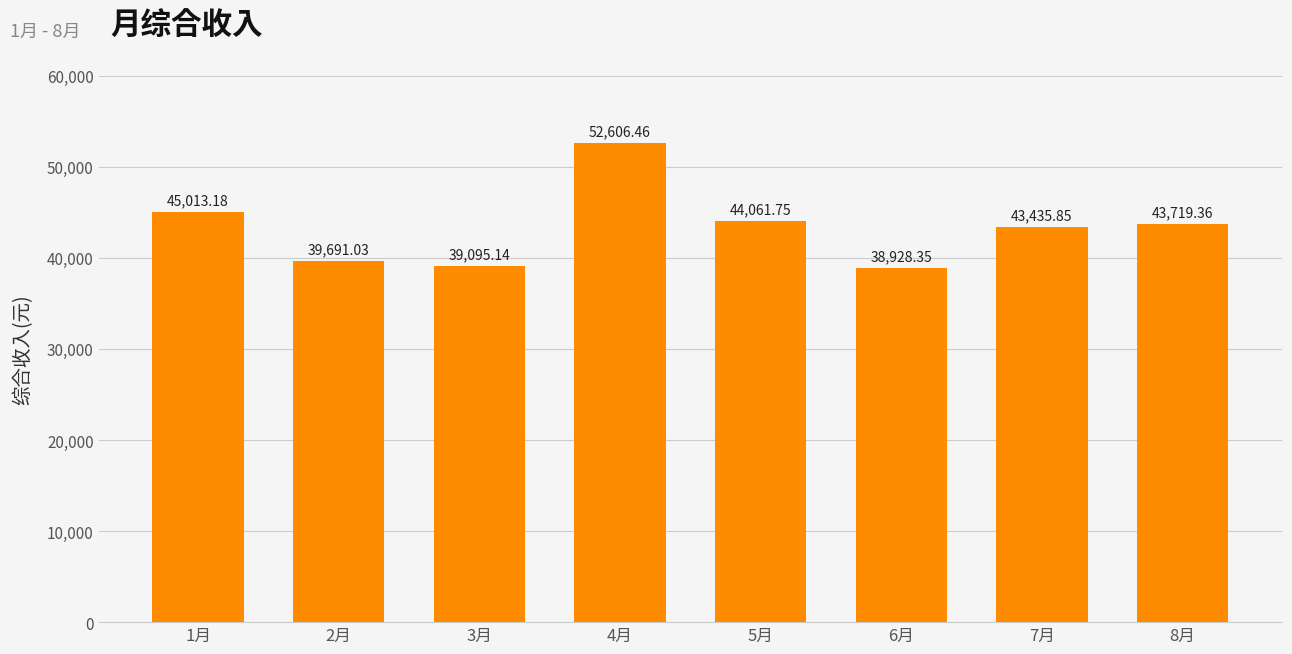

Rank the categories by value from lowest to highest.

6月, 3月, 2月, 7月, 8月, 5月, 1月, 4月